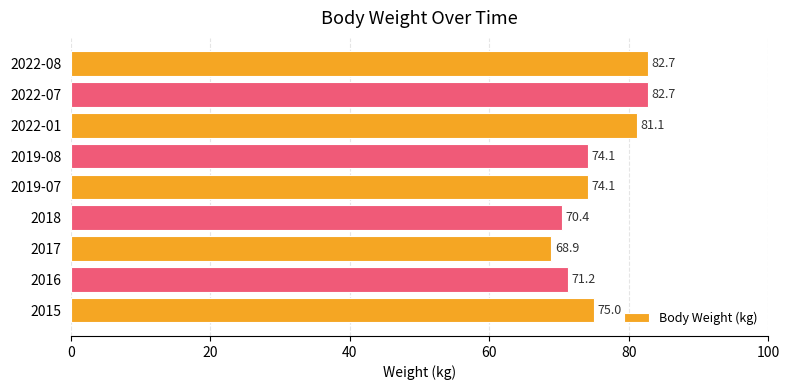

Reading bottom to top, what are all the values shown in this chart?

75.0	71.2	68.9	70.4	74.1	74.1	81.1	82.7	82.7